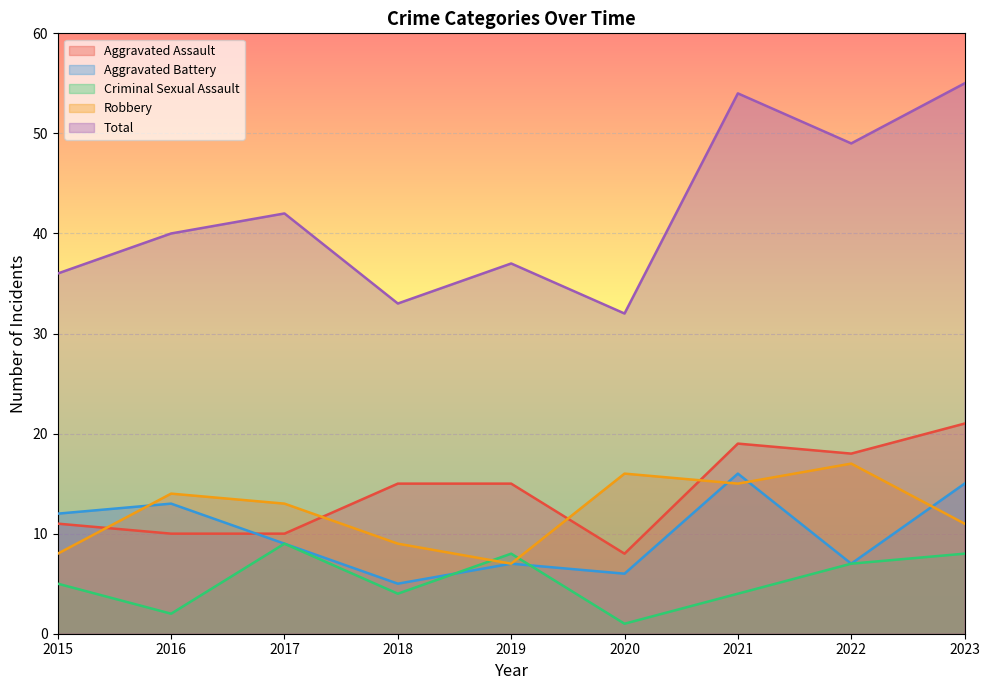

Rank the series by their maximum value, from highest to lowest.

Total, Aggravated Assault, Robbery, Aggravated Battery, Criminal Sexual Assault